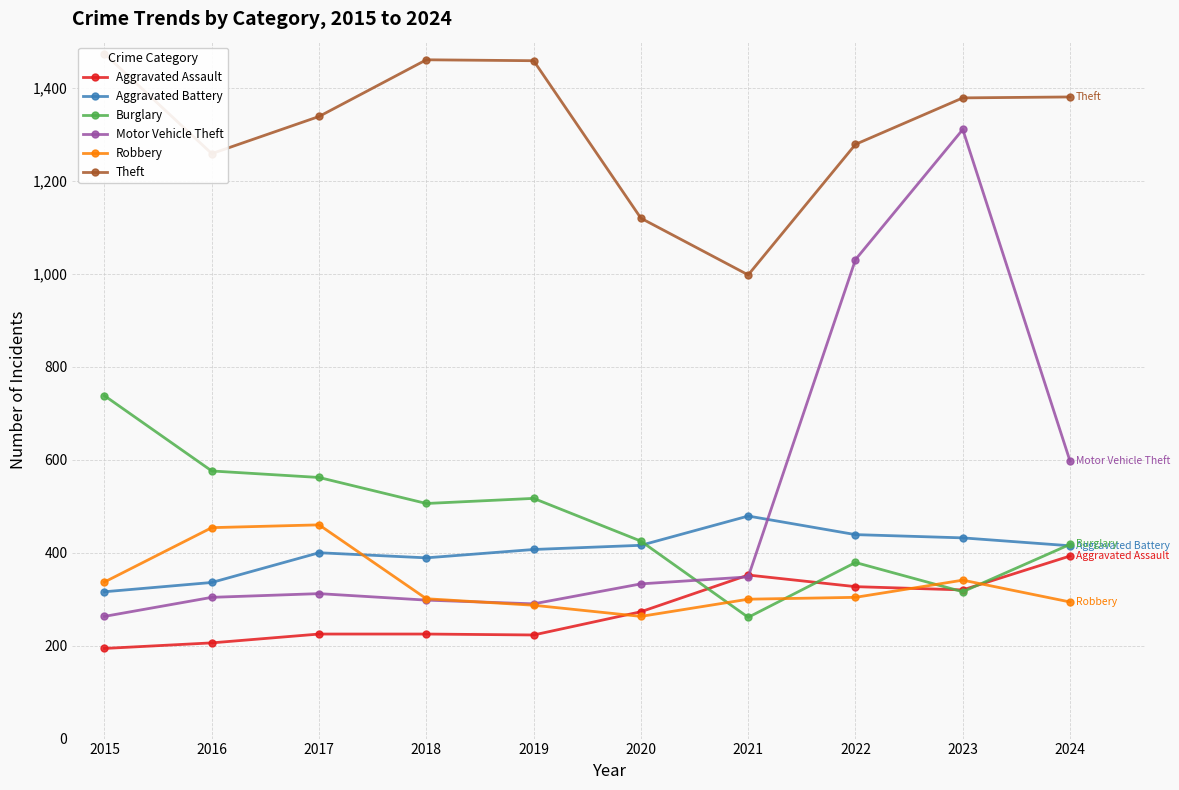

At which category does Motor Vehicle Theft reach its first local peak?

2017